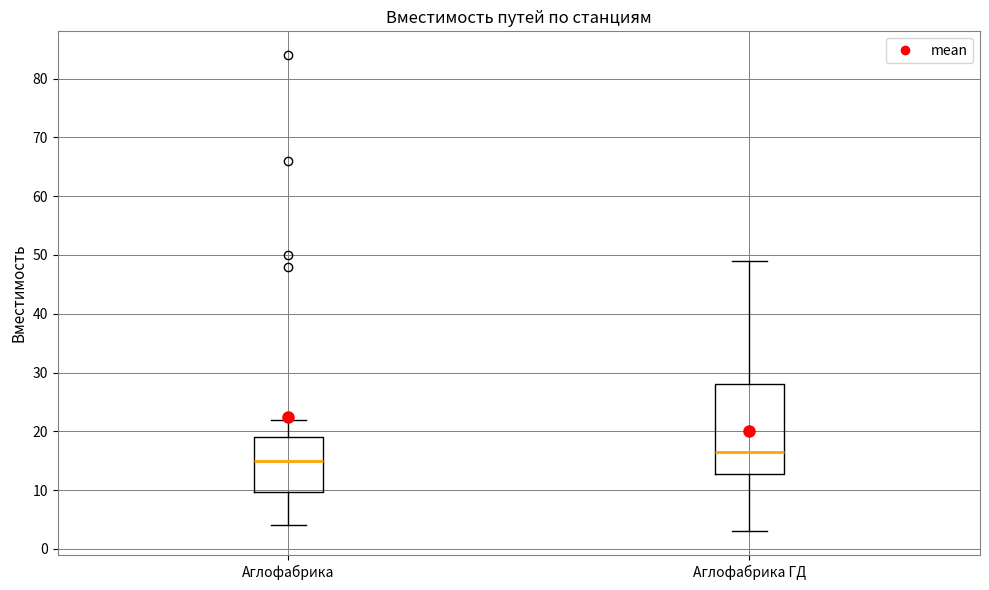

Which box has the lowest median line?

Аглофабрика